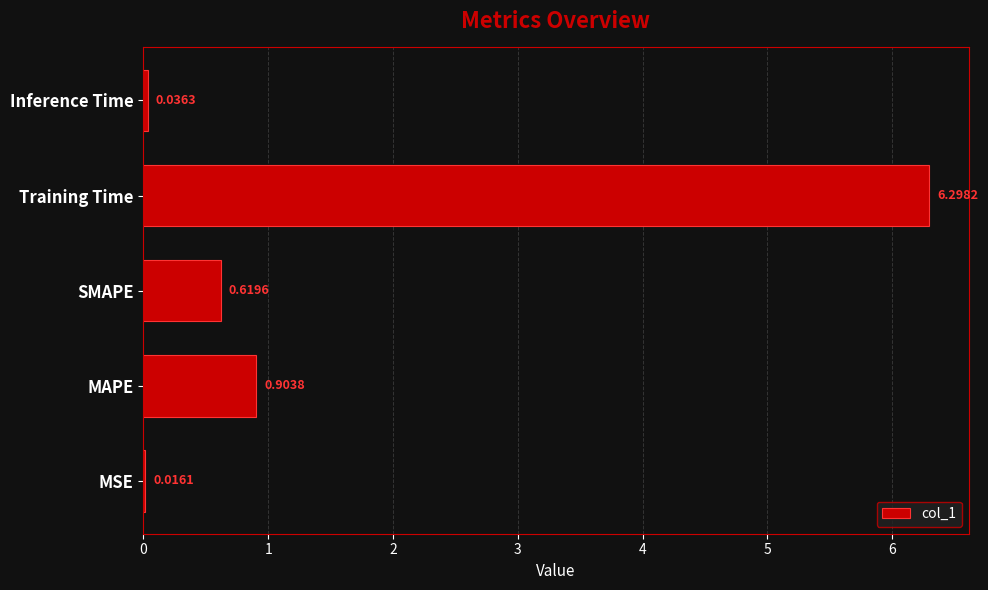

Which label corresponds to the largest value in the chart?

Training Time